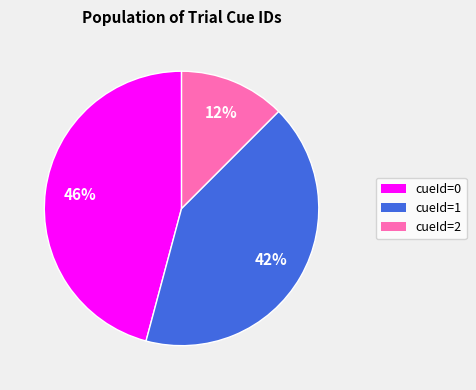

How many slices are in this pie chart?

3